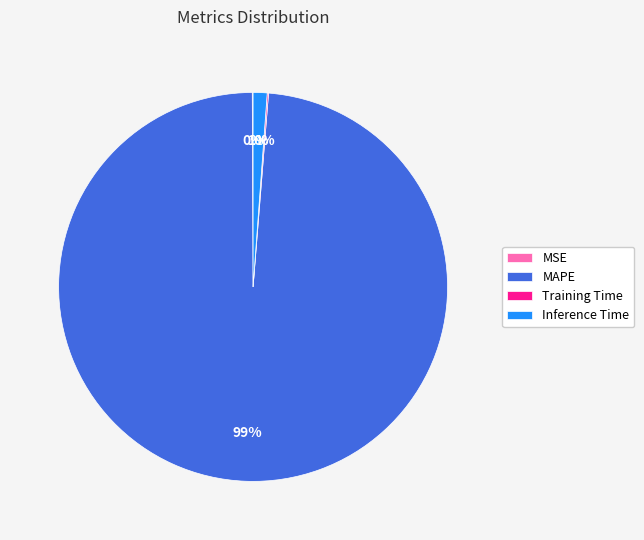

Which slice is the largest?

MAPE